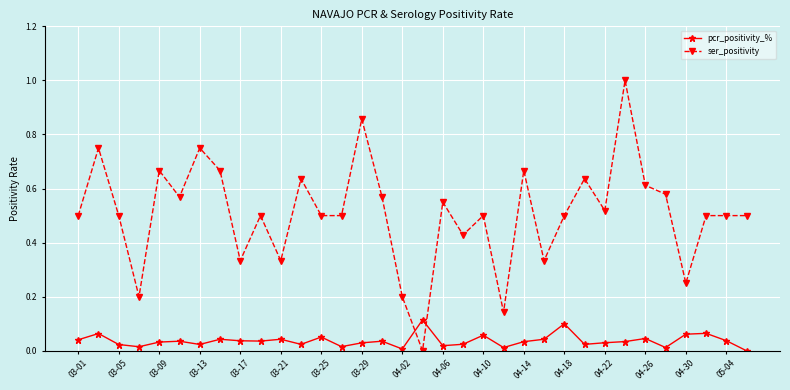

True or false: ser_positivity has more than 1 interior local peaks.

True